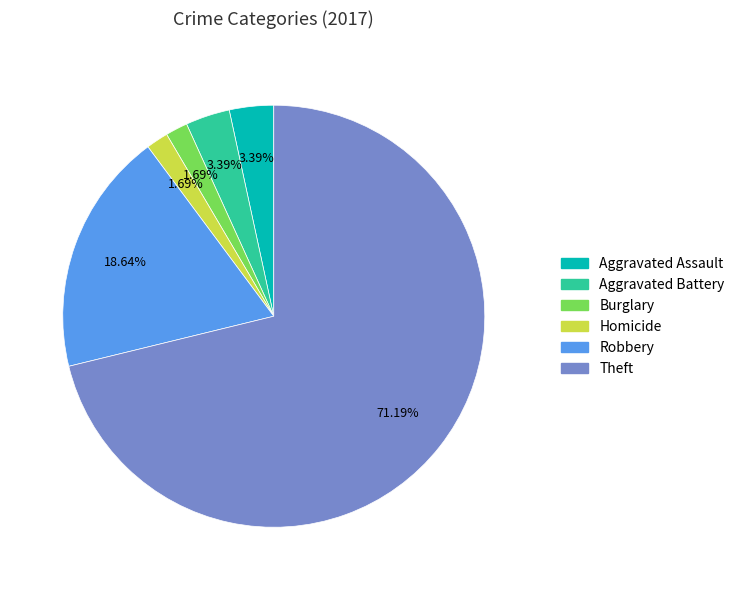

Between Homicide and Aggravated Assault, which is larger?

Aggravated Assault